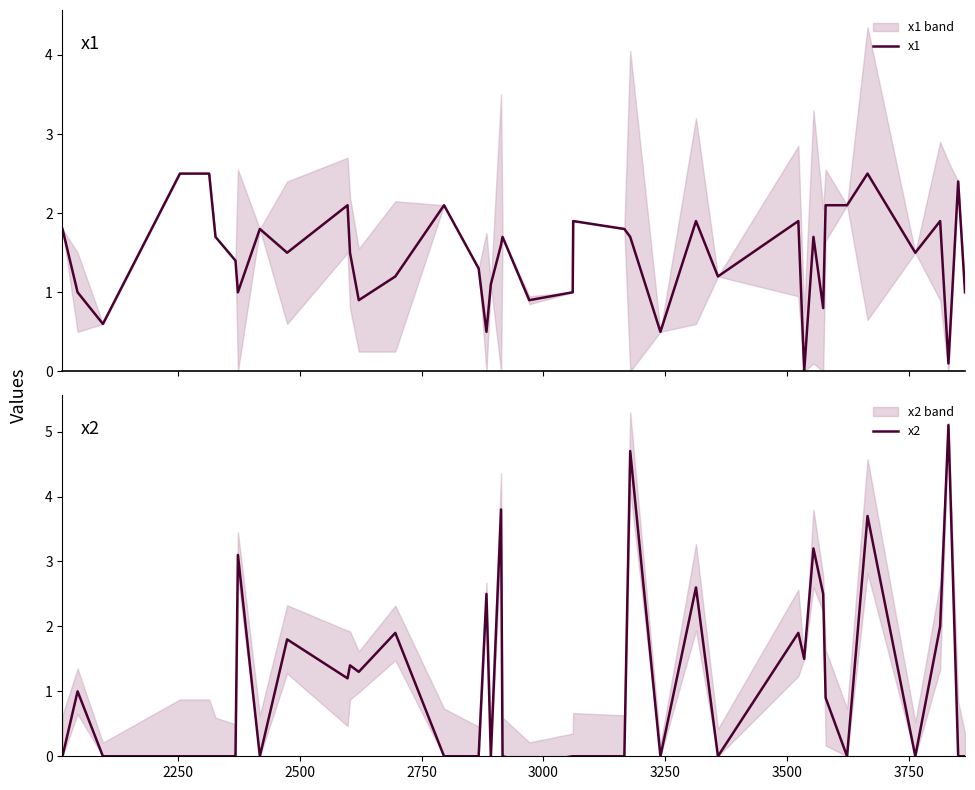

What is the value of the x2 point at the 14th from the left?

1.9